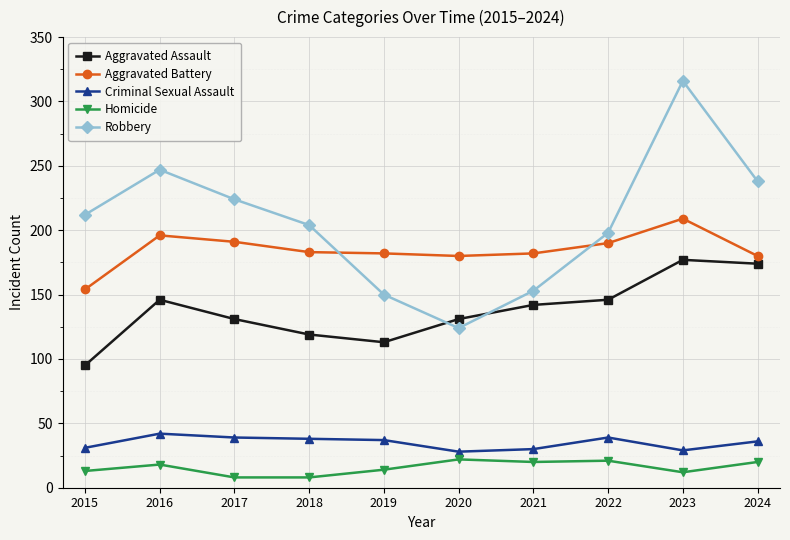

What is the value of the Criminal Sexual Assault point at the 7th from the left?

30